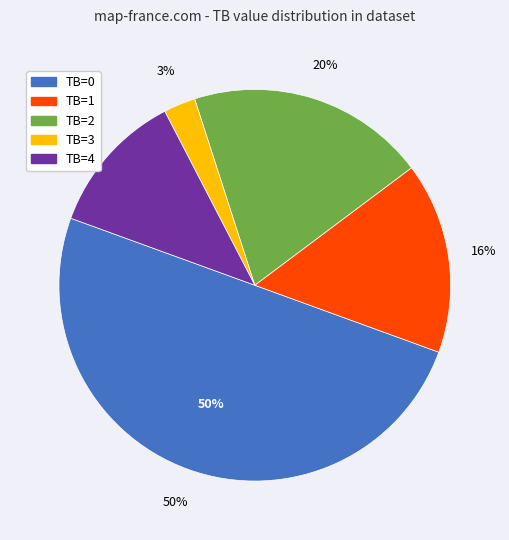

Is TB=0 the majority of the pie?

No